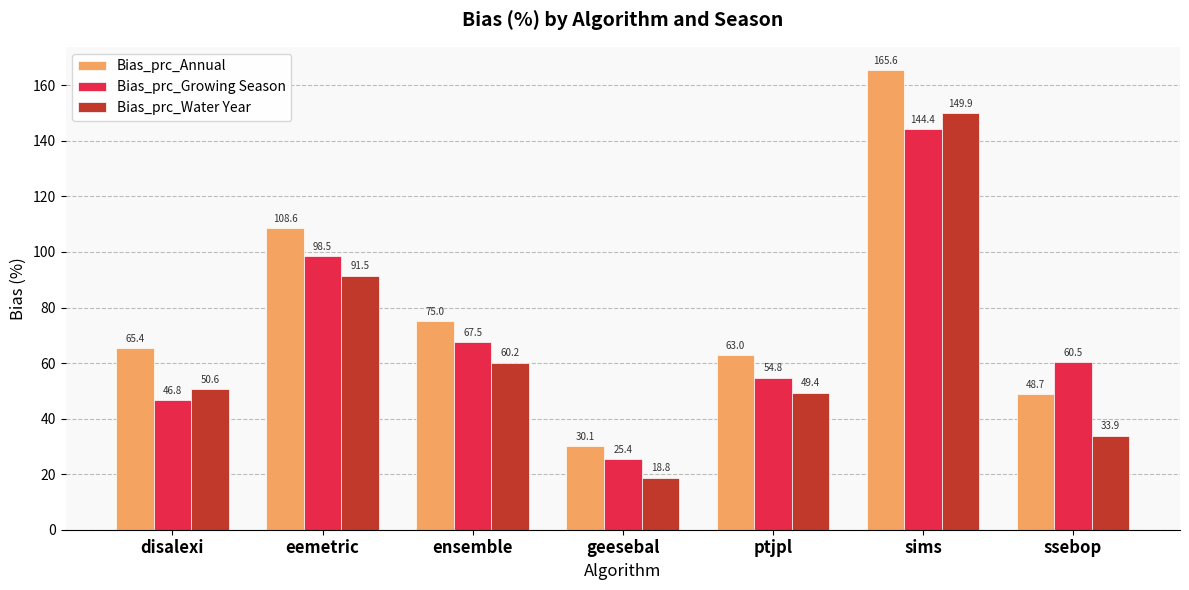

How many bars are there in total?

21